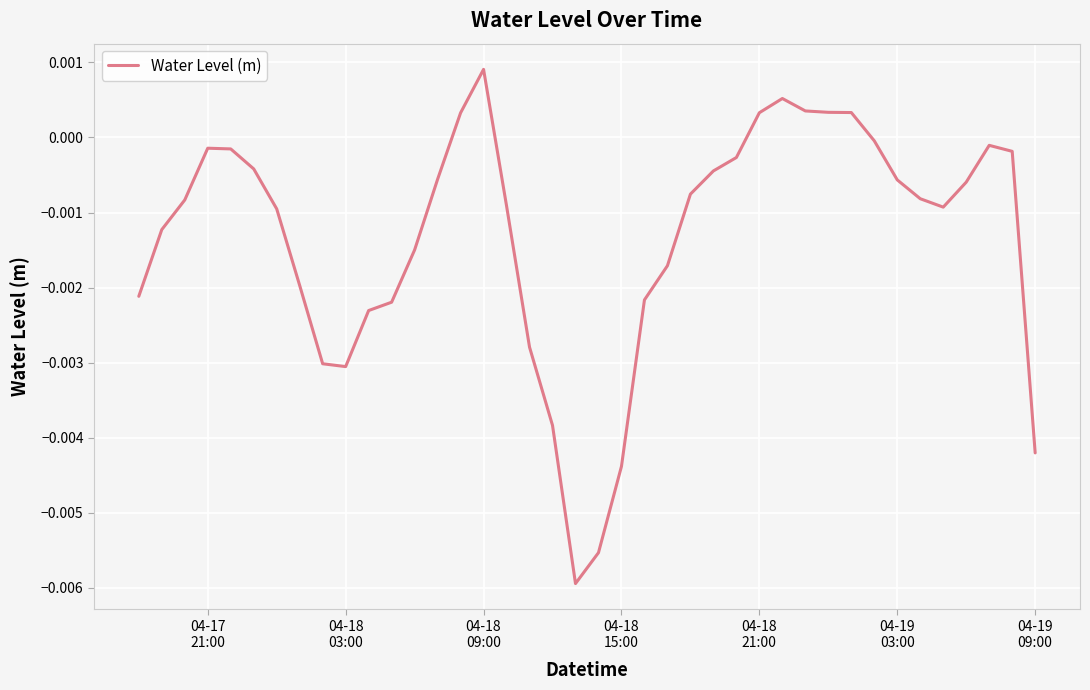

How many positive values are there?

7